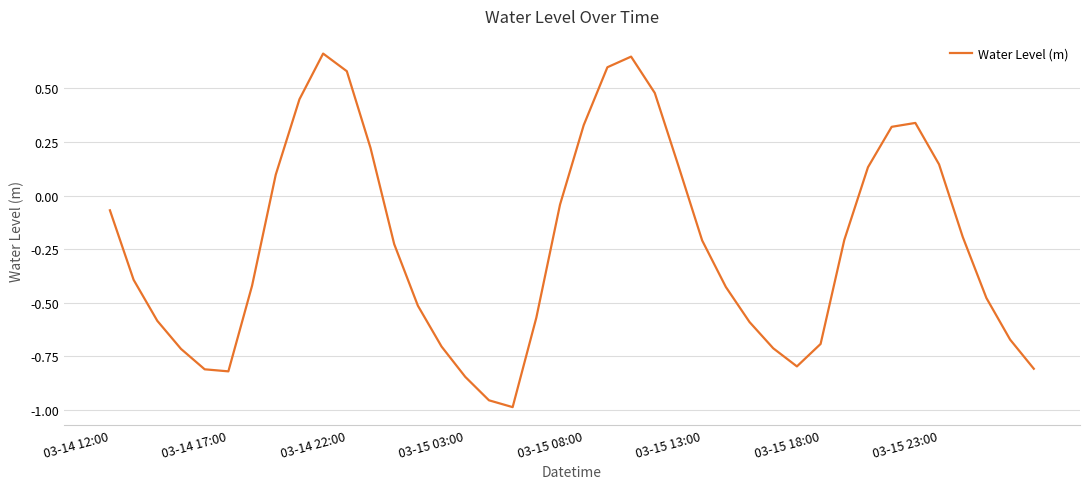

True or false: there are more than 2 points higher than both neighbors.

True